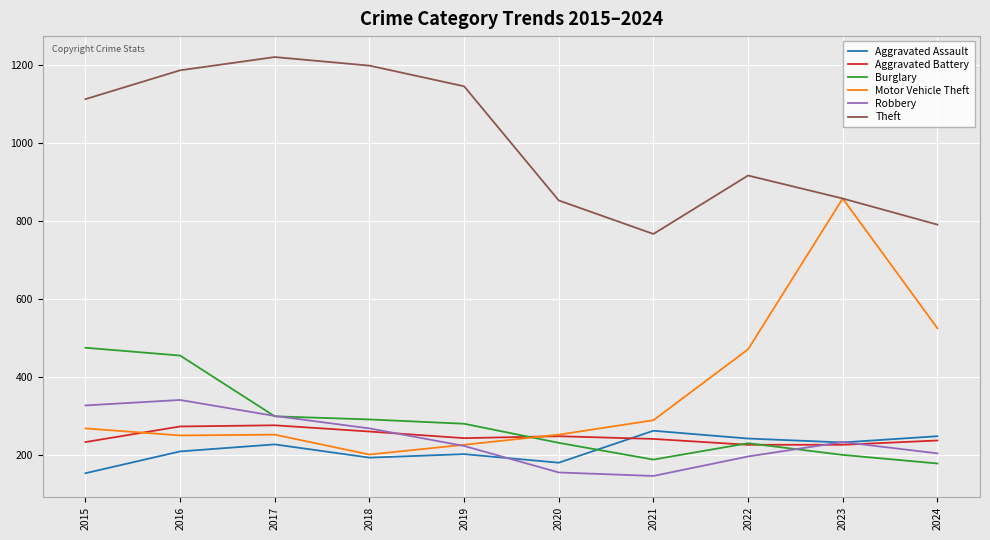

What is the difference between the Motor Vehicle Theft values at 2024 and 2023?

333